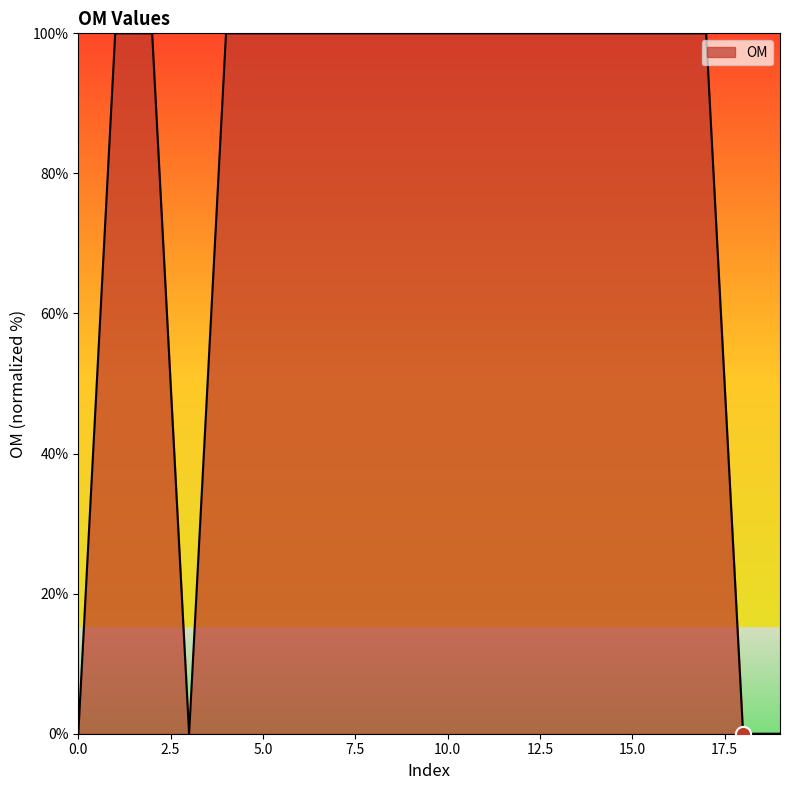

What is the difference between the maximum and minimum values?

100.0